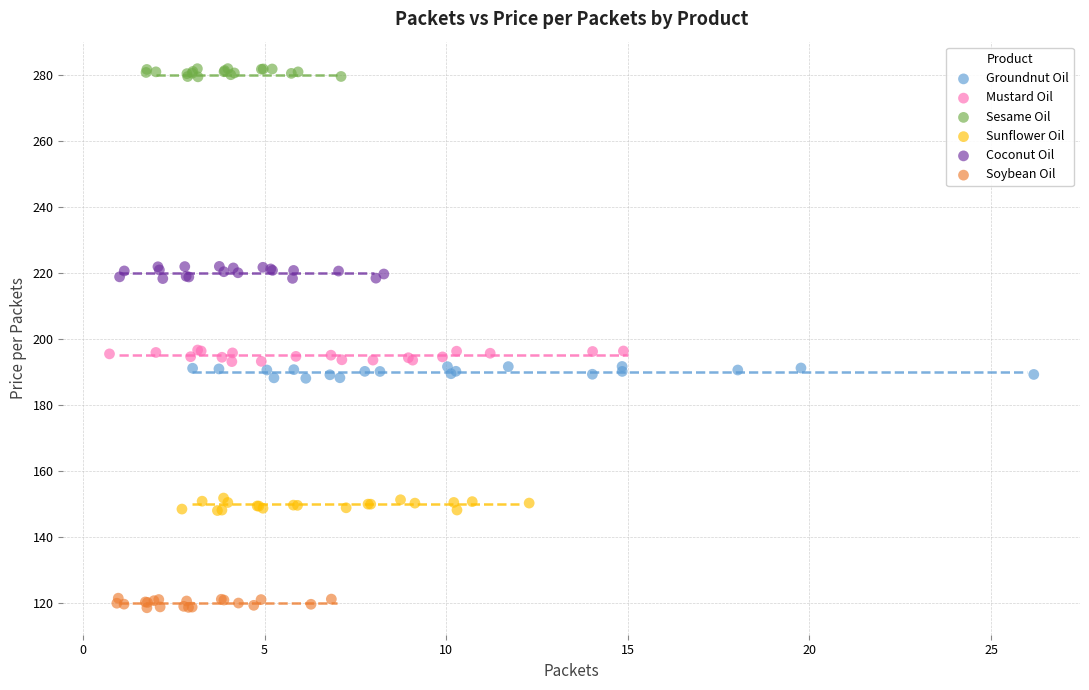

Which series reaches the minimum Y coordinate?

Soybean Oil